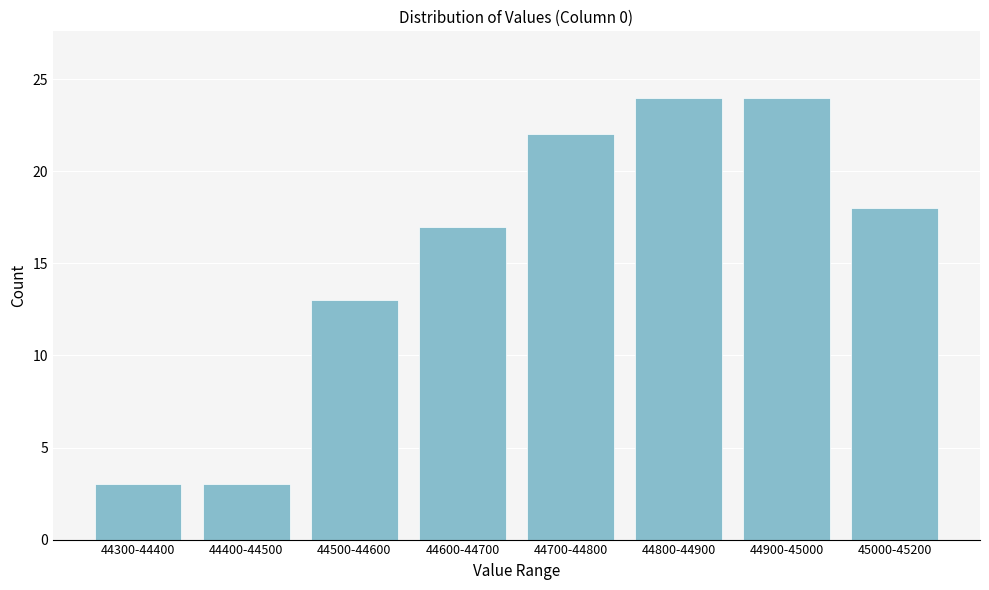

Reading left to right, what are all the values shown in this chart?

44300-44400=3	44400-44500=3	44500-44600=13	44600-44700=17	44700-44800=22	44800-44900=24	44900-45000=24	45000-45200=18